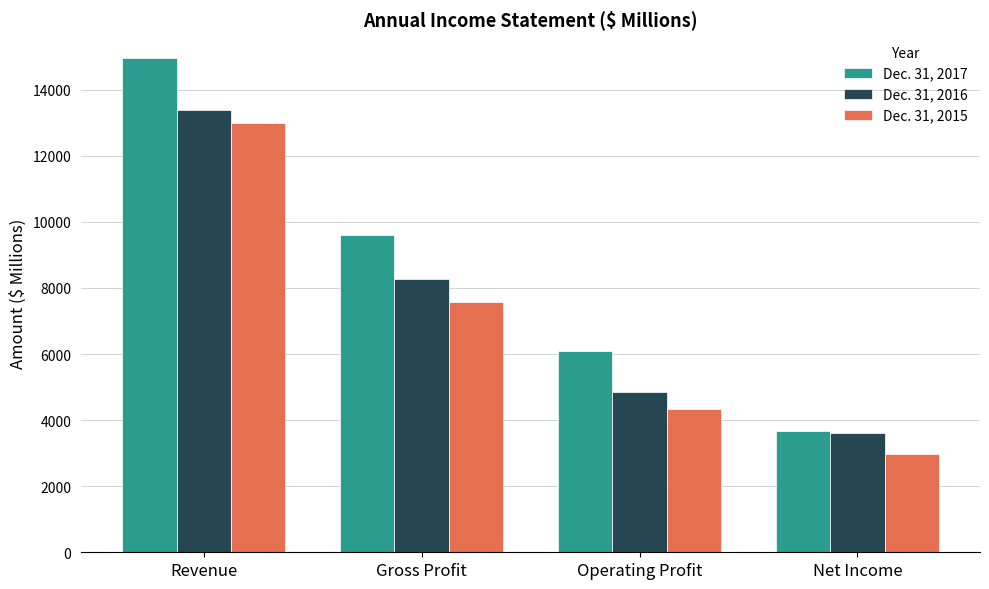

Does the chart contain stacked bars?

No